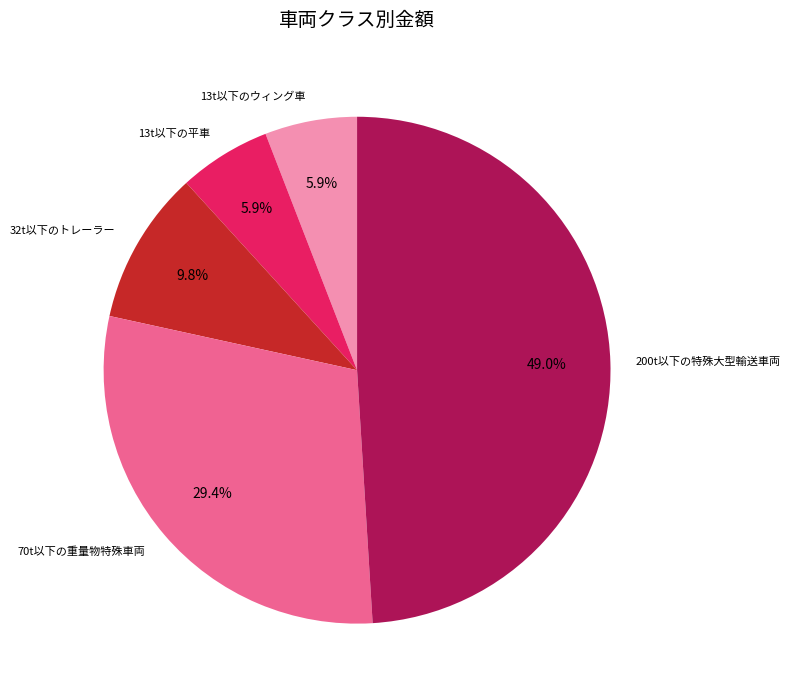

Is there a majority slice in this chart?

No